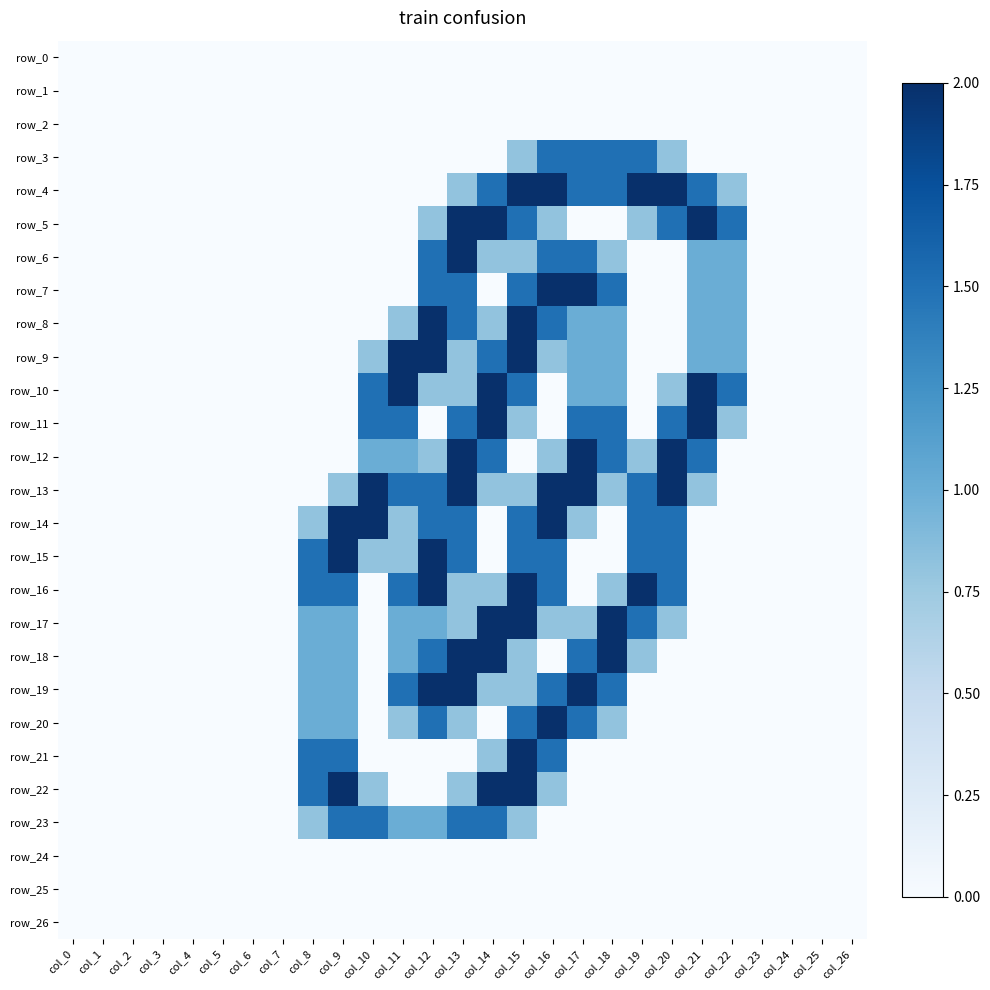

Is the value of row_18 at col_15 greater than the value of row_5 at col_4?

Yes